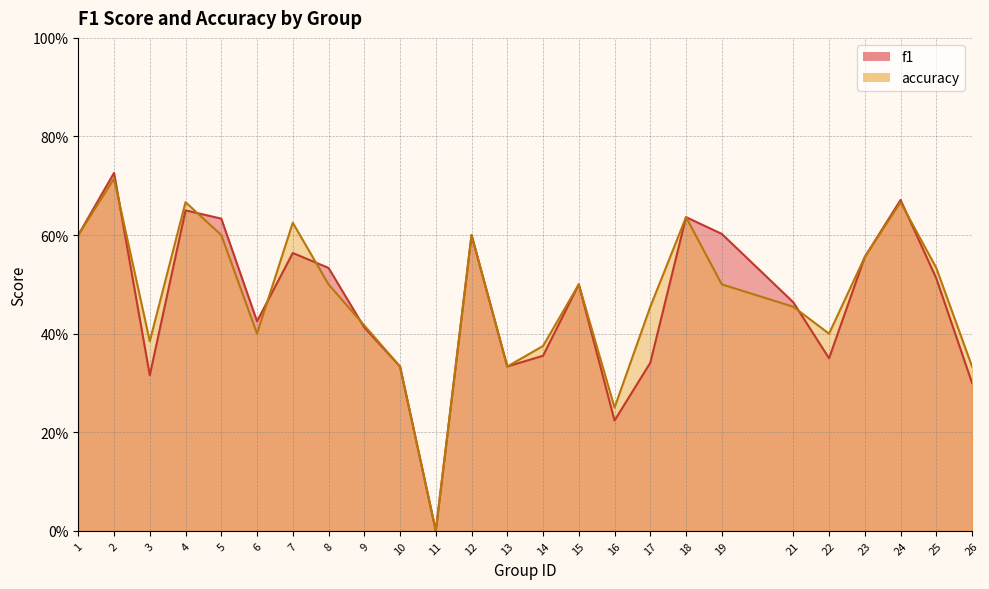

List the series in order of their overall mean, lowest first.

f1, accuracy